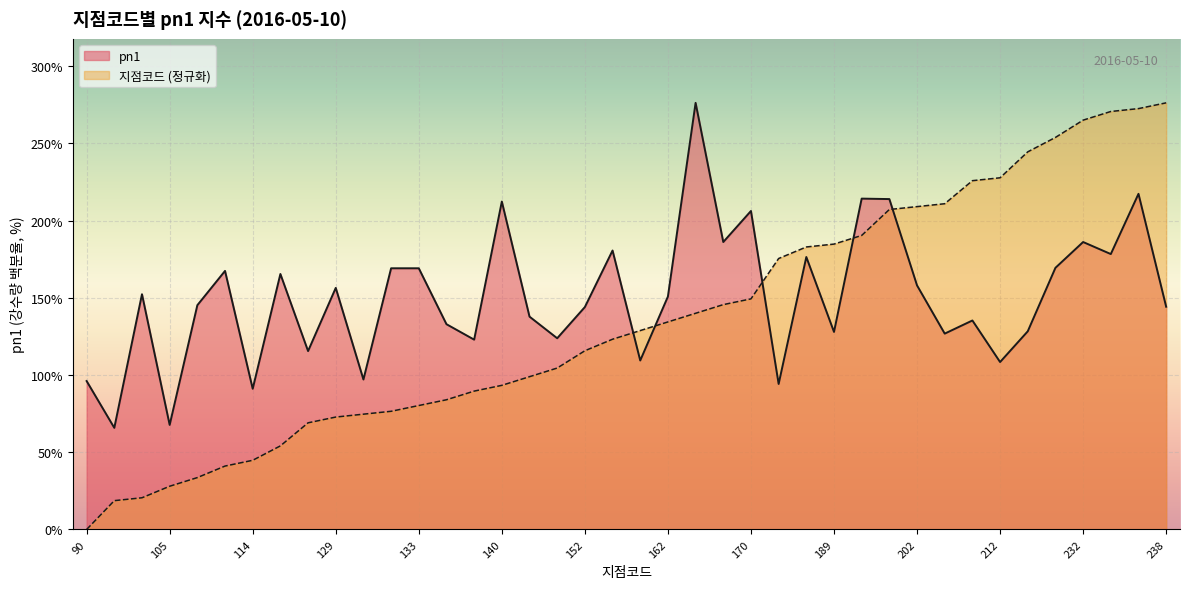

Reading right to left, transcribe all the data shown in this chart.

지점코드: 276.2	272.5	270.6	265.0	253.8	244.5	227.7	225.8	210.9	209.0	207.1	190.4	184.8	182.9	175.4	149.3	145.6	140.0	134.4	128.8	123.2	115.7	104.5	98.9	93.3	89.6	84.0	80.2	76.5	74.6	72.8	69.0	54.1	44.8	41.1	33.6	28.0	20.5	18.7	0.0
pn1: 144.2	217.3	178.3	186.1	169.4	128.3	108.4	135.3	126.8	158.0	213.9	214.2	127.9	176.4	94.2	206.2	186.1	276.2	150.8	109.4	180.6	144.0	123.8	137.8	212.3	122.9	132.9	169.1	169.1	97.1	156.4	115.5	165.4	91.1	167.4	145.2	67.7	152.3	65.8	96.1